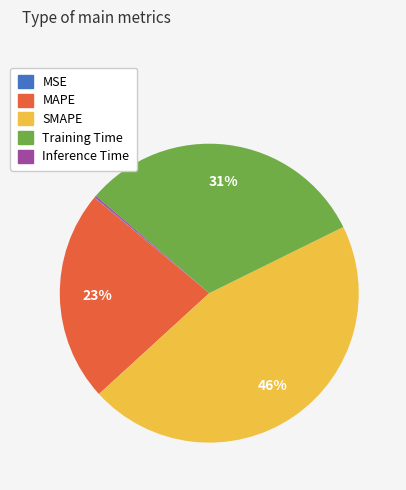

To the nearest percent, what is the average slice percentage?

20%